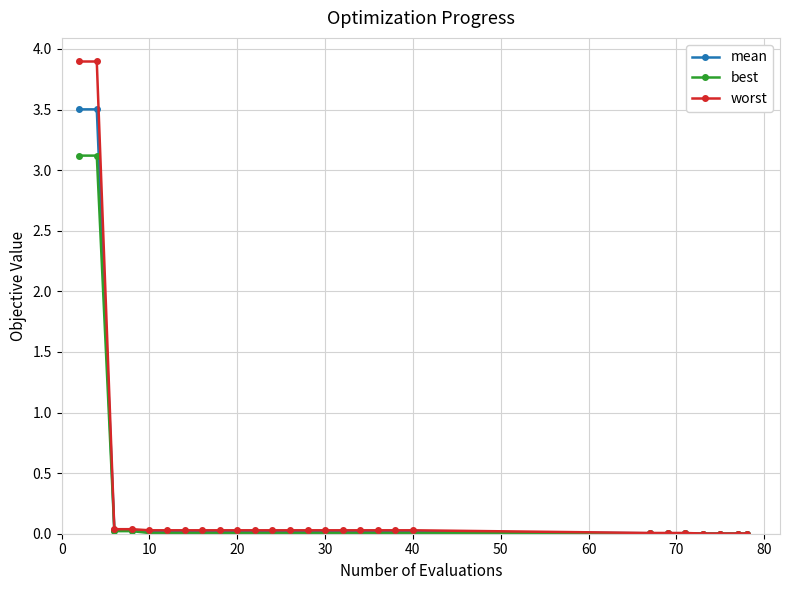

Which series has the largest range (max minus min)?

worst